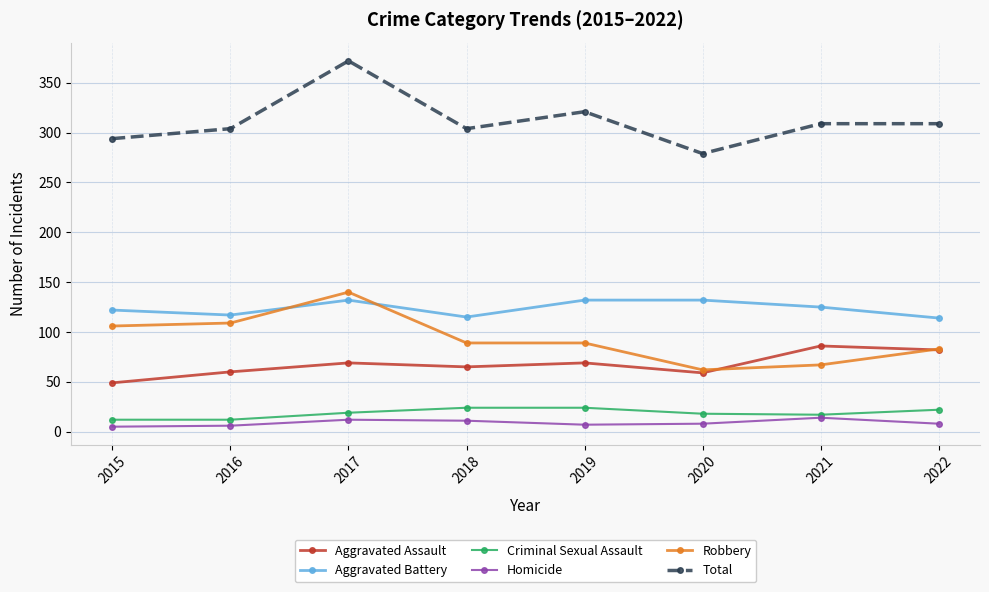

What is the spread (max minus min) of values at 2021?

295